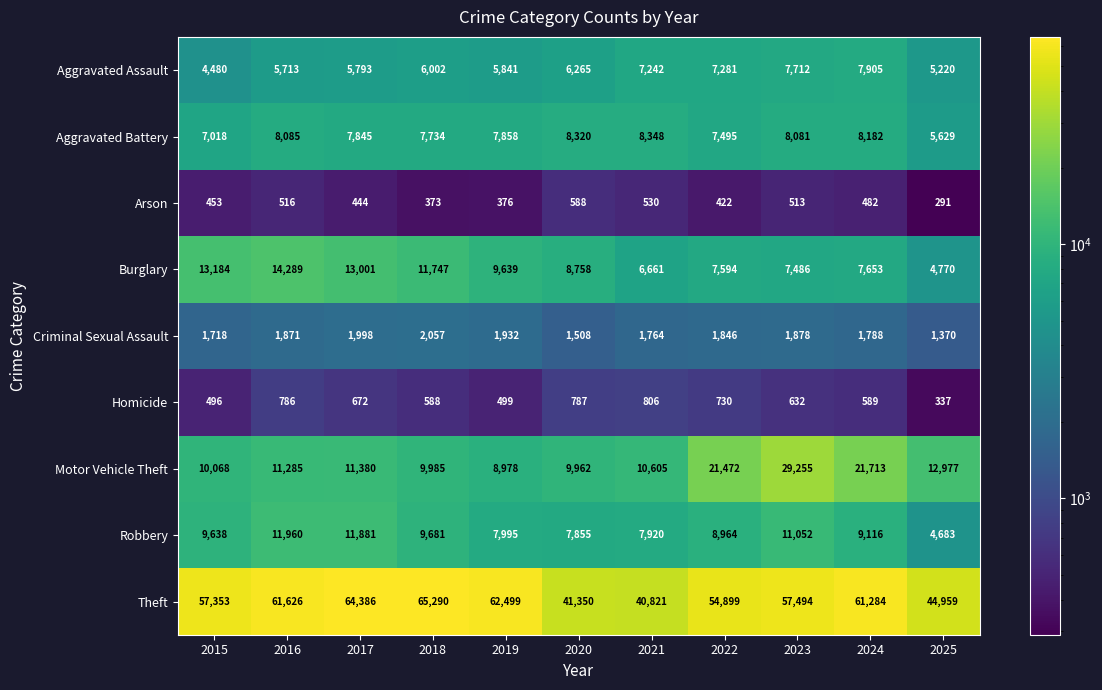

Which series has the largest total across all categories?

Theft